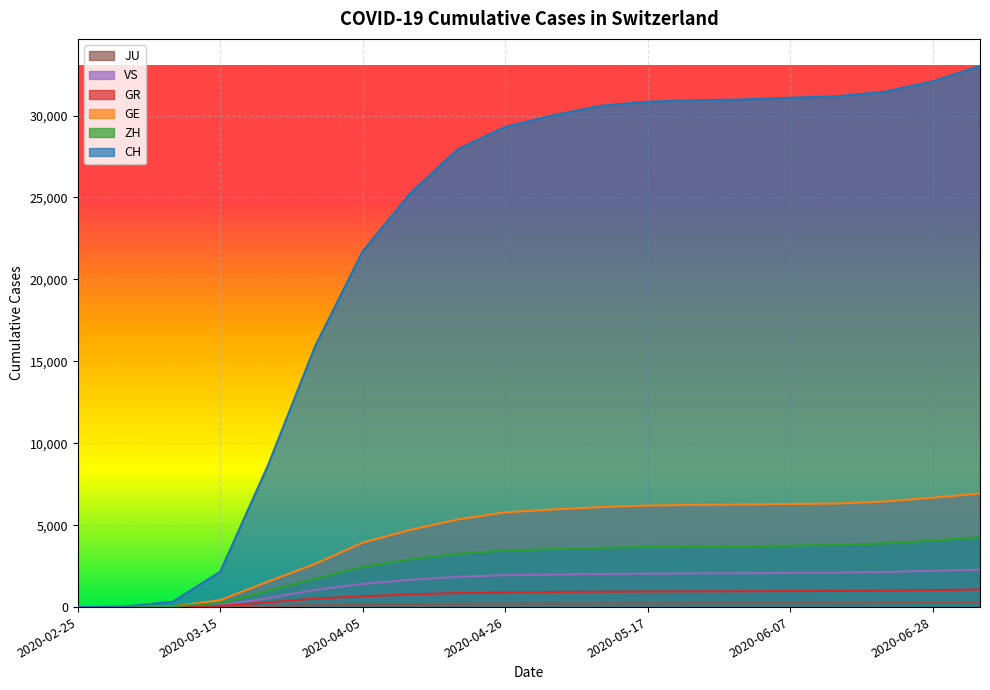

What is the maximum value shown in the chart?

33026